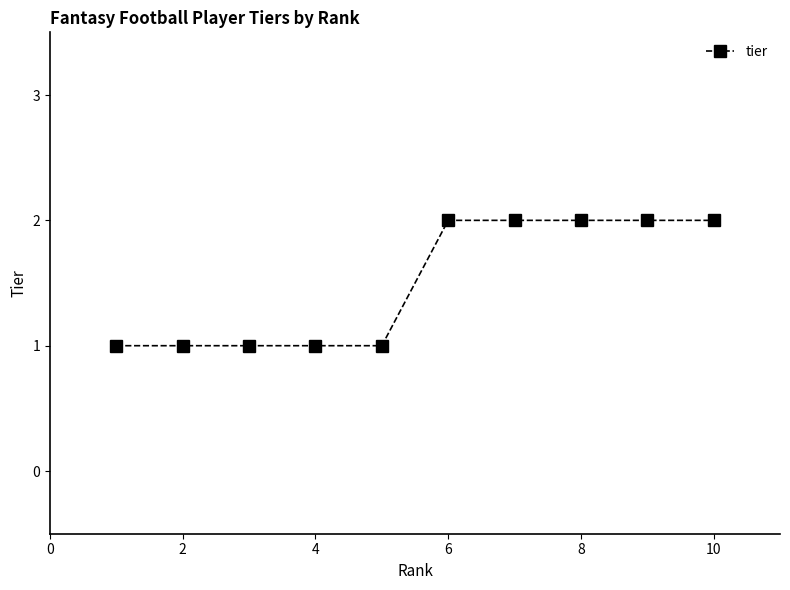

What is the average value?

2